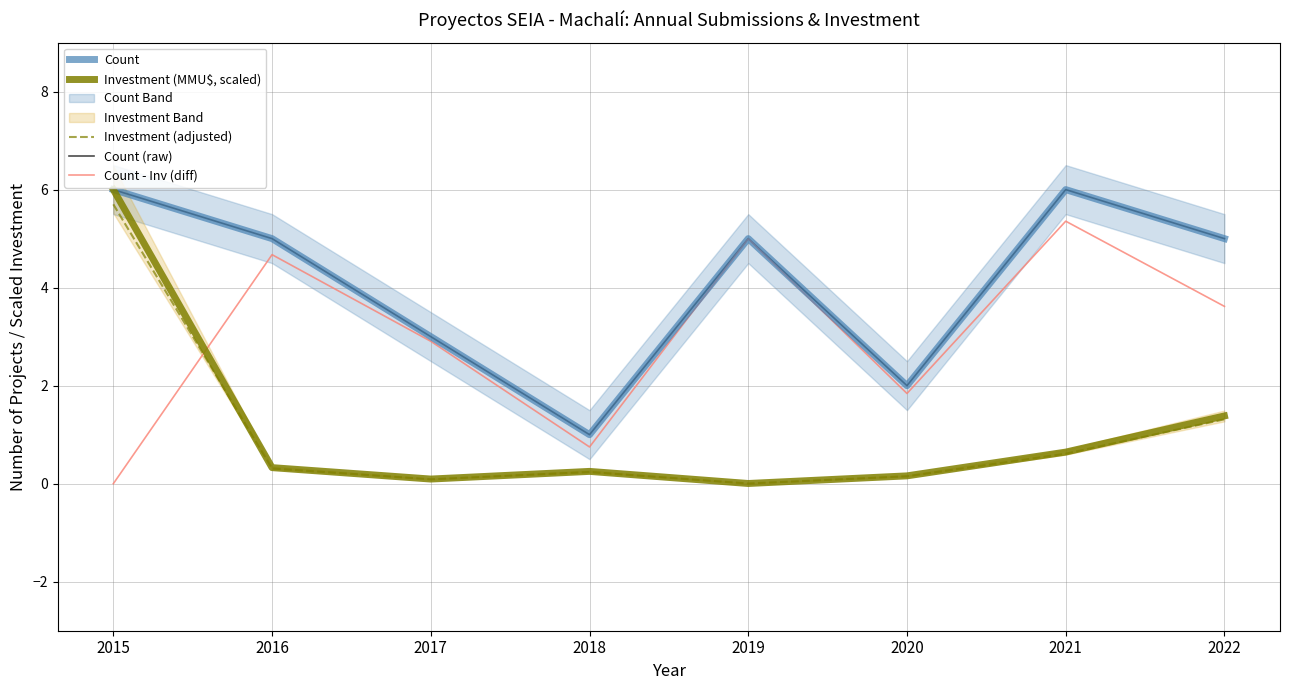

Which series has the largest total across all categories?

Count